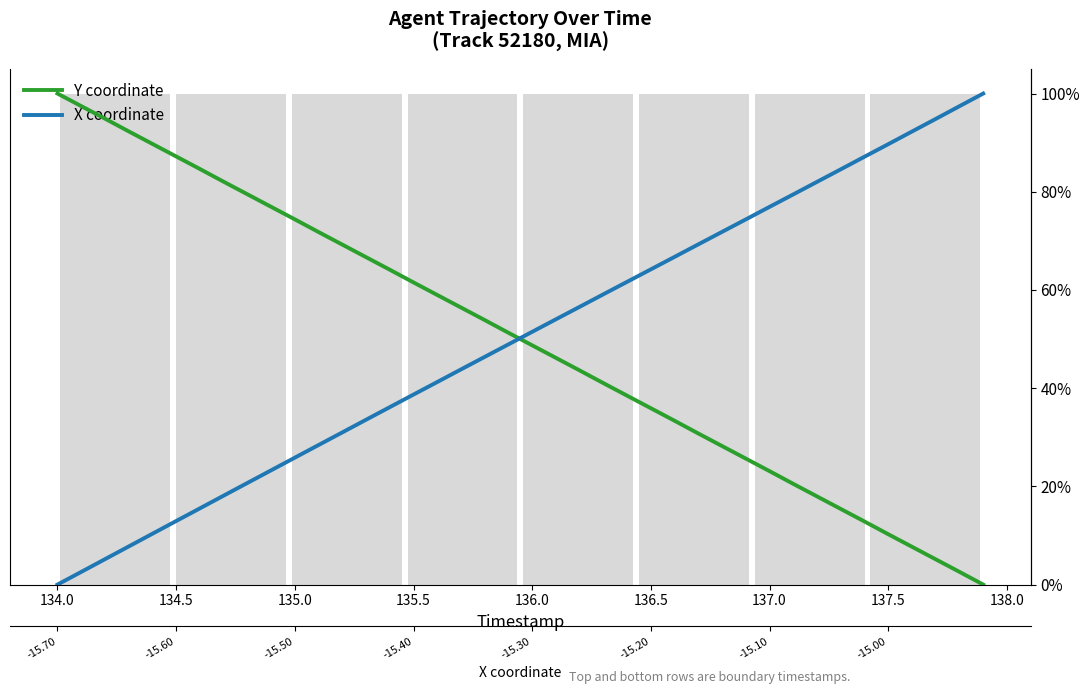

What is the average value of the Y coordinate series?

0.5